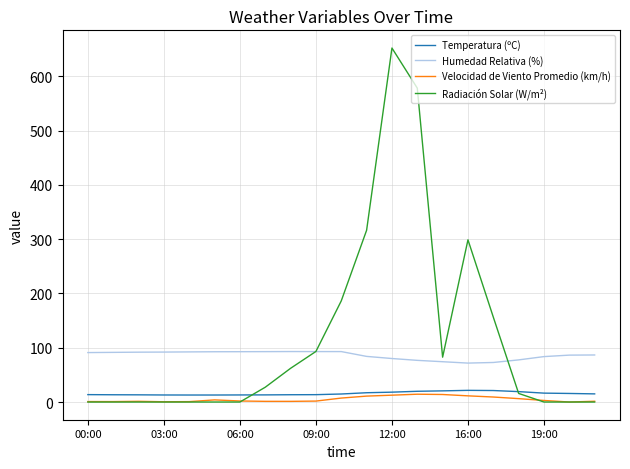

Which series has the largest range (max minus min)?

Radiación Solar (W/m²)